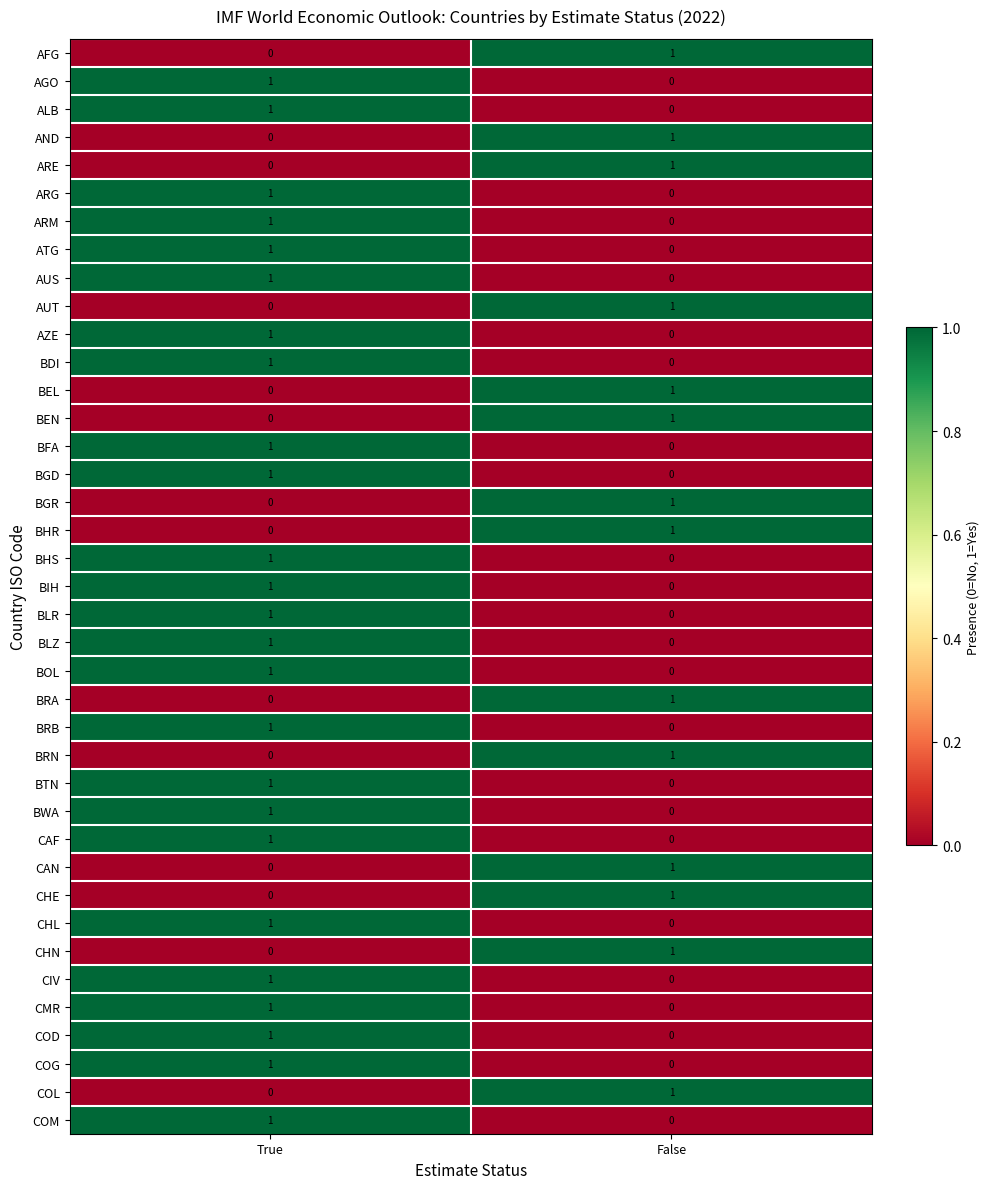

At which label is ATG closest to 0?

False